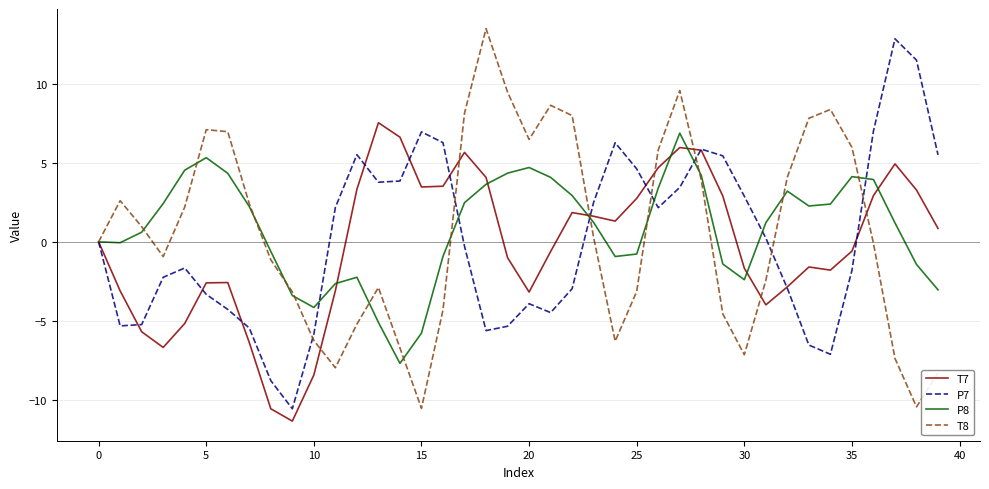

What is the greatest value displayed?

13.5